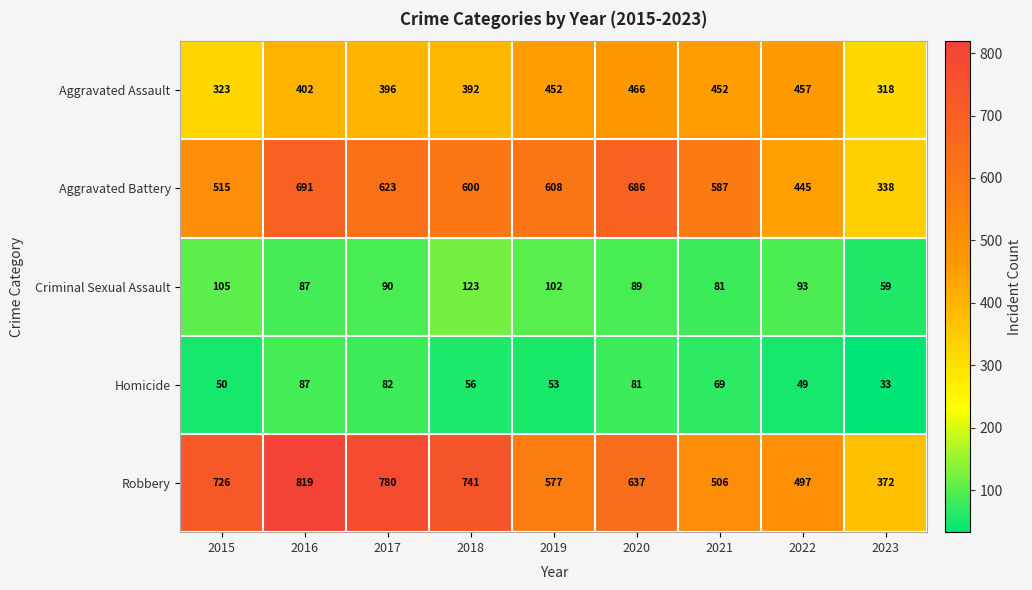

Is it true that Robbery equals 746 at 2022?

False